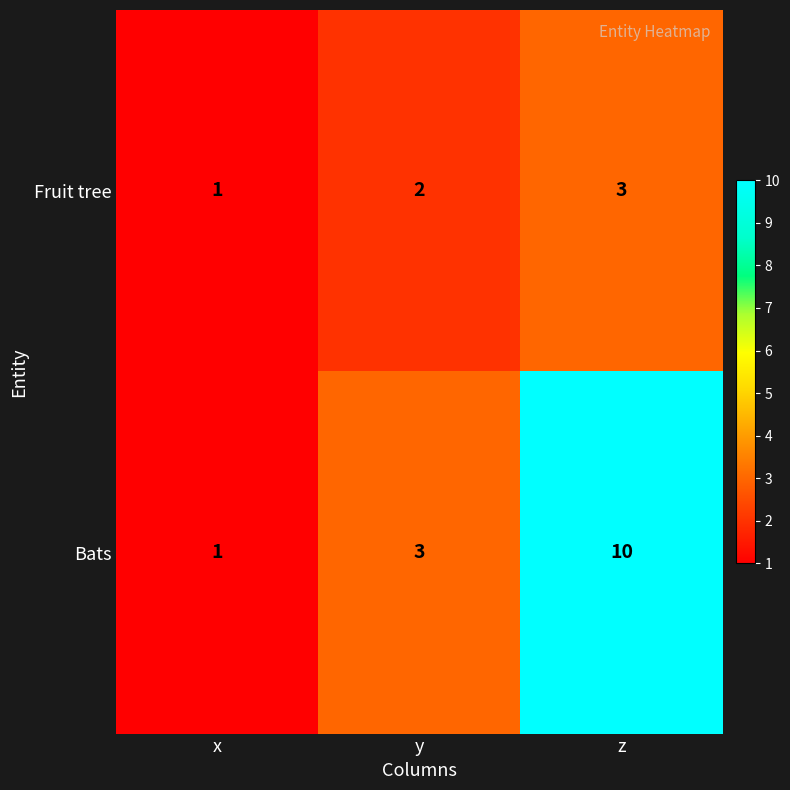

Reading right to left, what are all the values shown in this chart?

Fruit tree: z=3	y=2	x=1
Bats: z=10	y=3	x=1